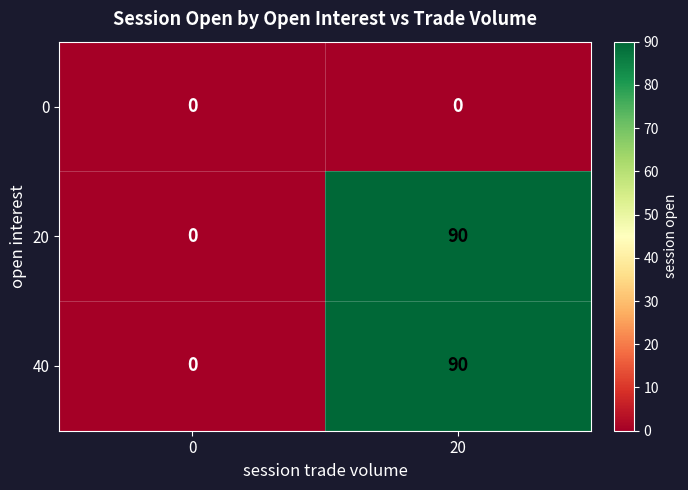

True or false: 20 has a value of 38 at 0.

False